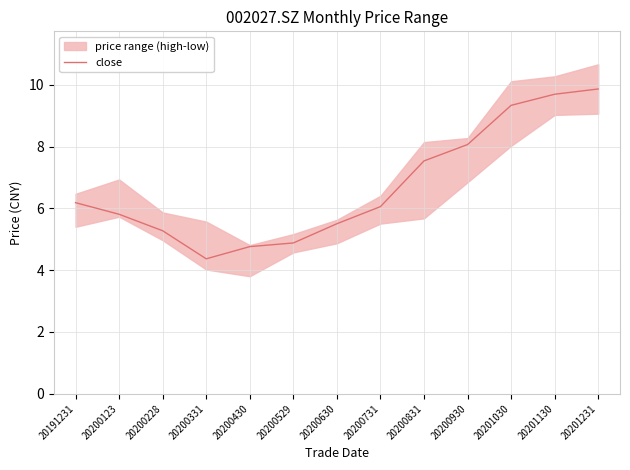

What is the maximum value shown in the chart?

9.9